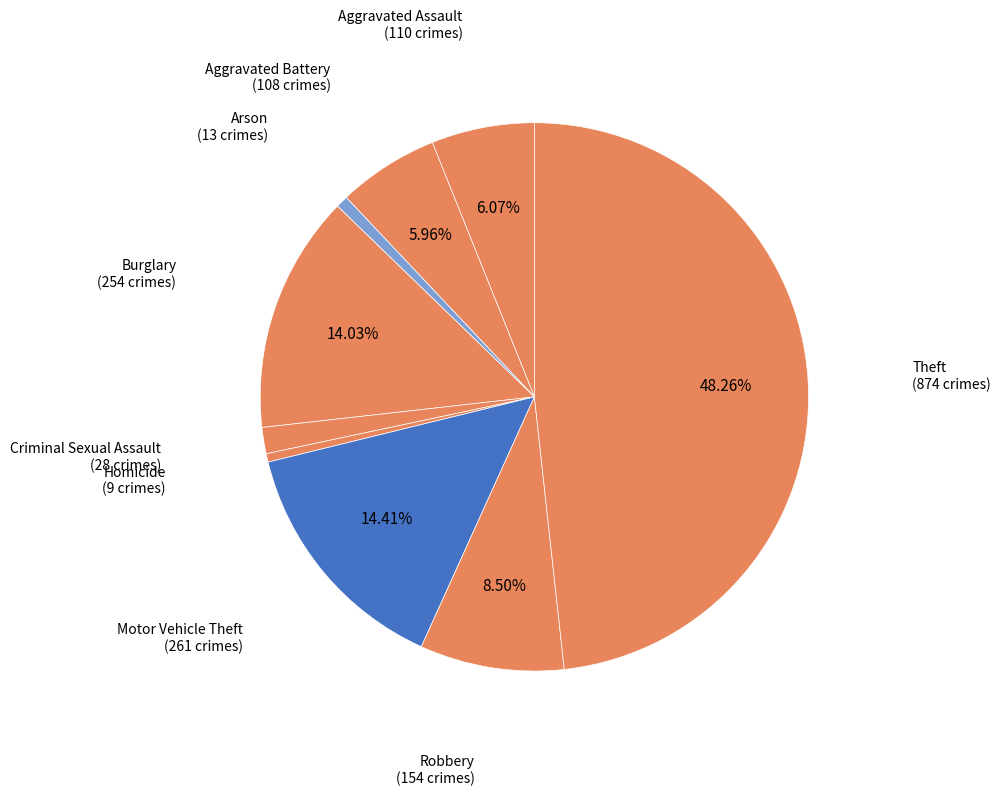

Which has a higher value, Arson or Burglary?

Burglary